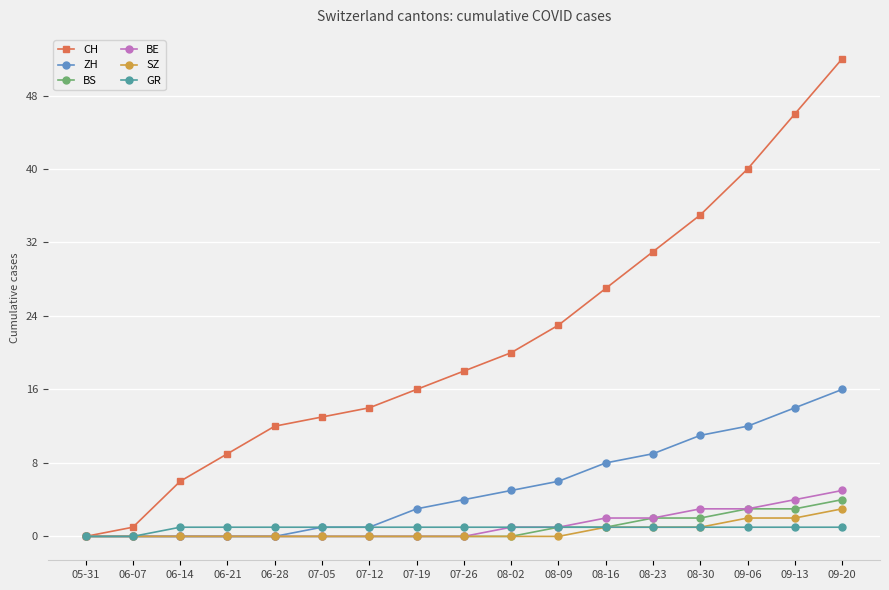

Count the number of categories in the chart.

17